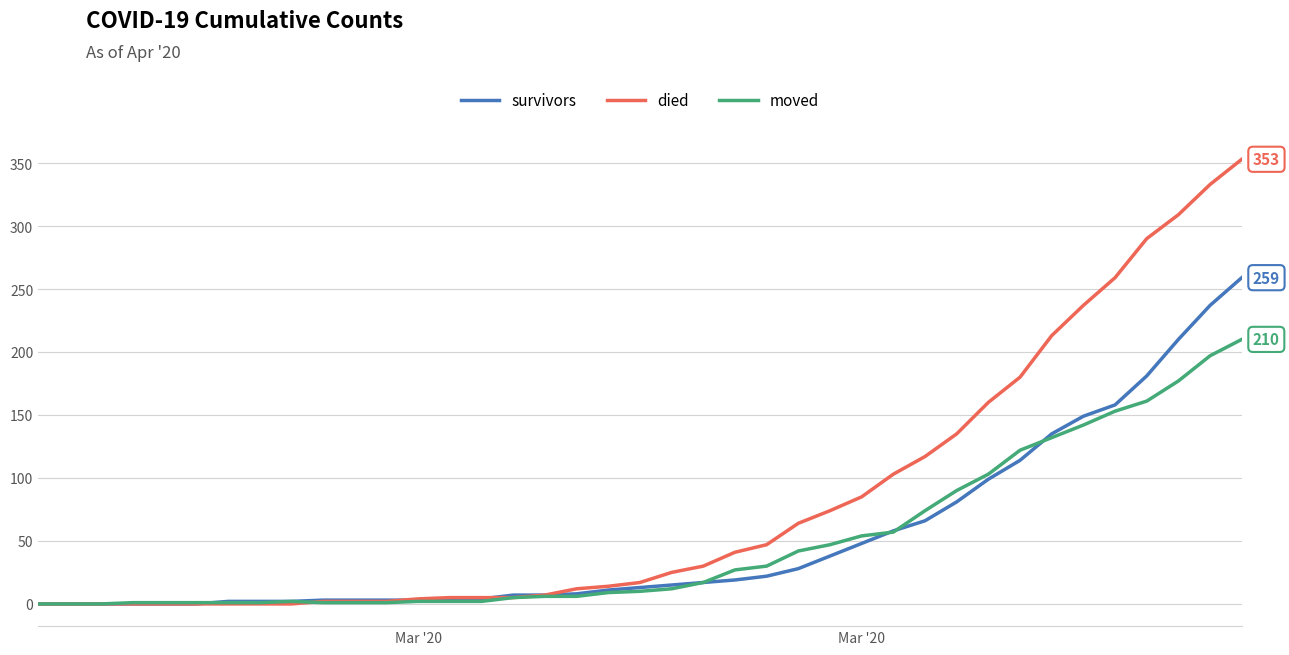

Which series has the largest range (max minus min)?

died